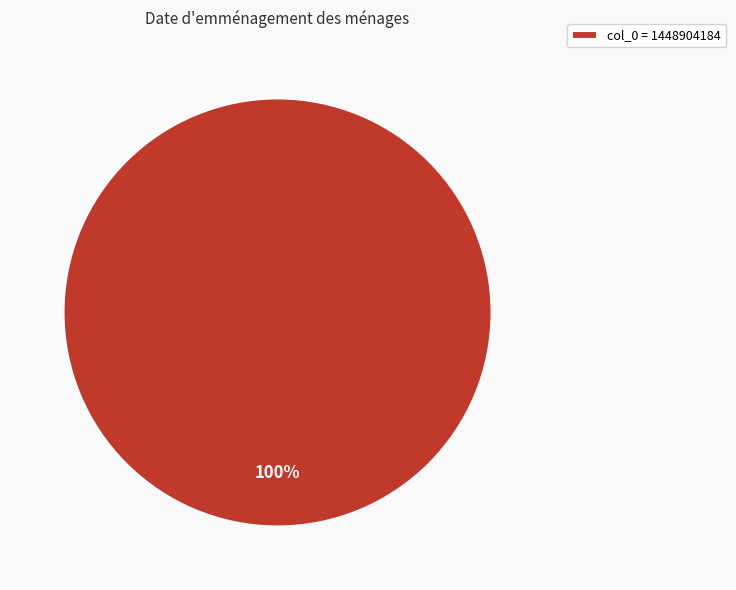

What percentage is the col_0 = 1448904184 slice, to the nearest percent?

100%